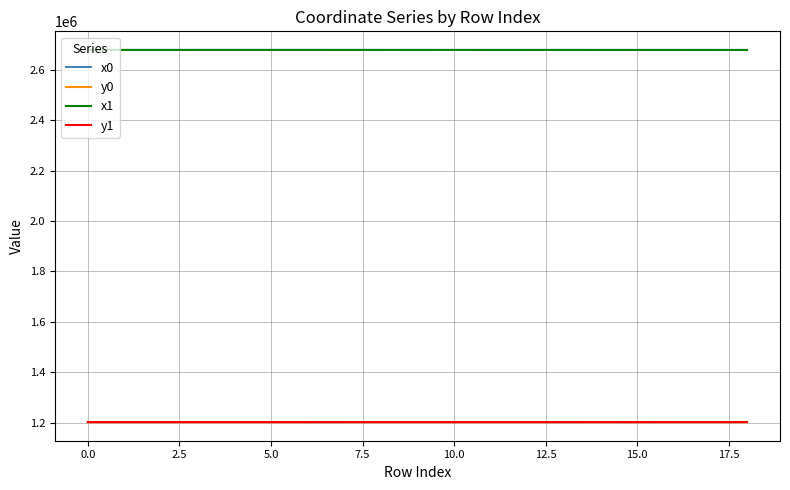

What is the minimum value for y0?

1202489.4